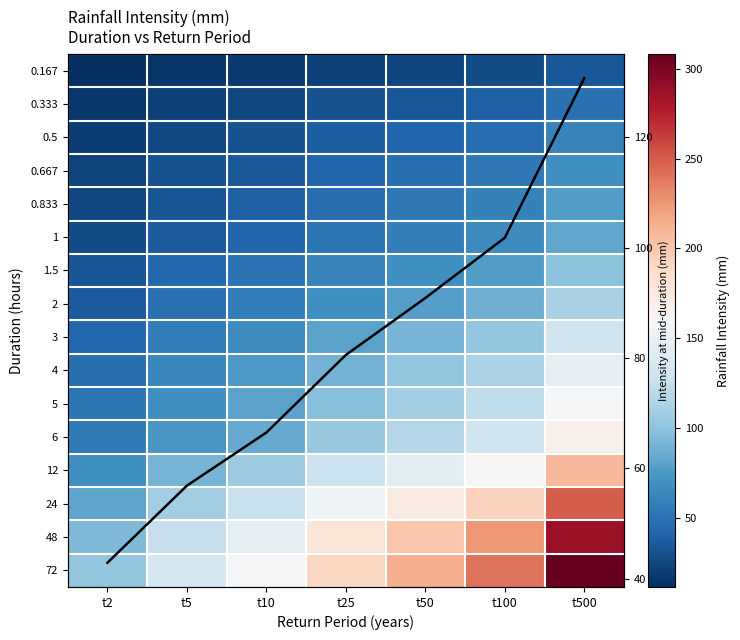

At which label is 2 closest to 74?

t50